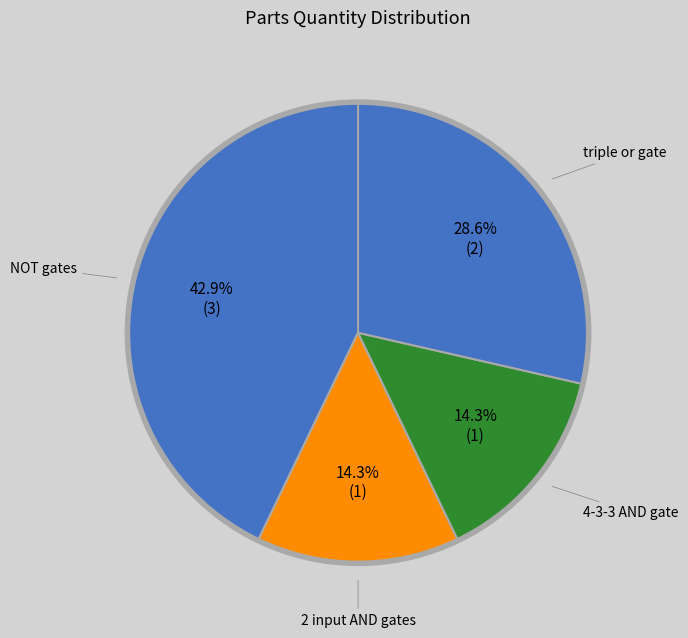

Which category has the smallest portion of the pie?

2 input AND gates